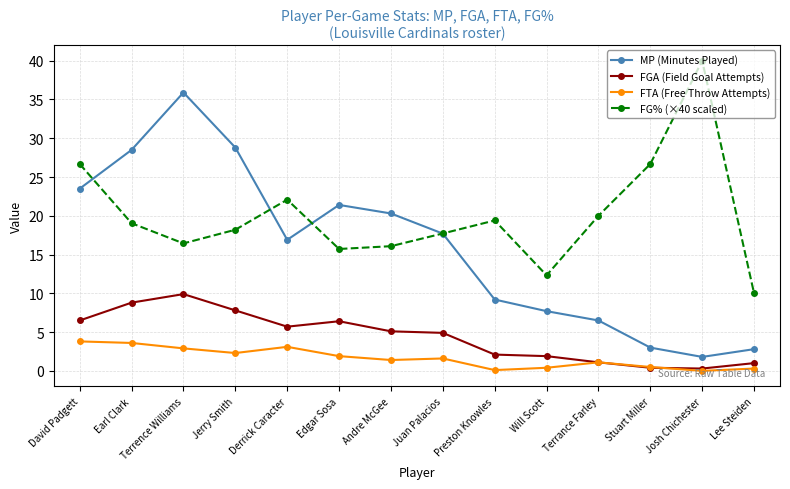

What are all the series names shown in the legend?

MP (Minutes Played), FGA (Field Goal Attempts), FTA (Free Throw Attempts), FG% (×40 scaled)